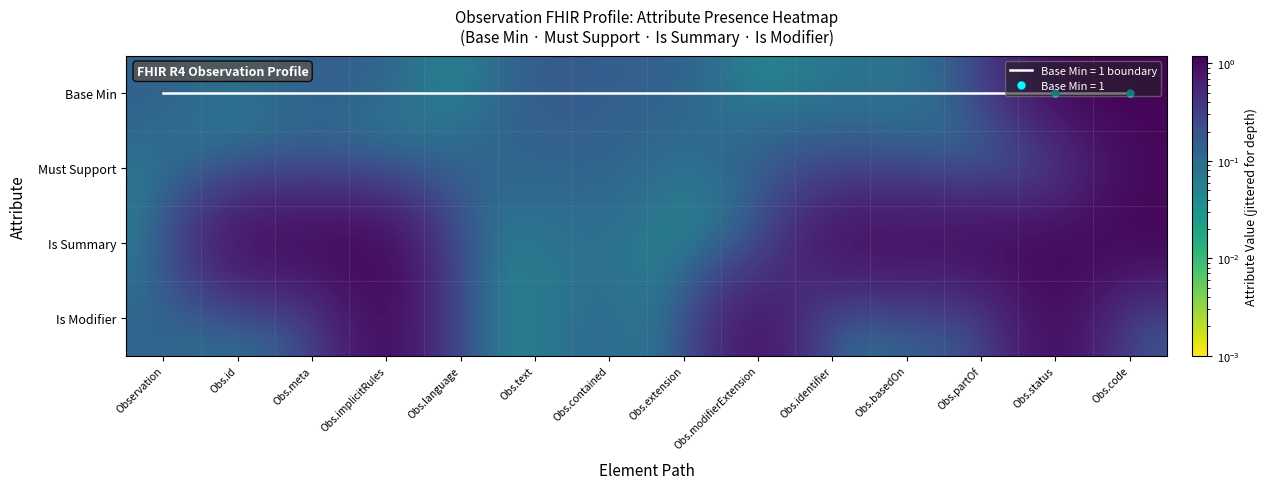

Rank the series at Obs.implicitRules from lowest to highest value.

Must Support, Base Min, Is Modifier, Is Summary